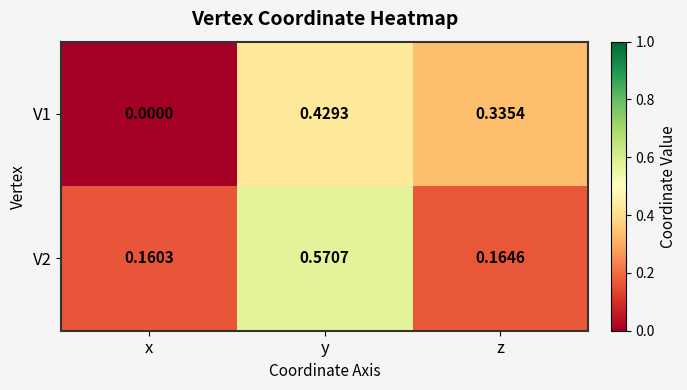

Where is V1 nearest to the value 0?

x